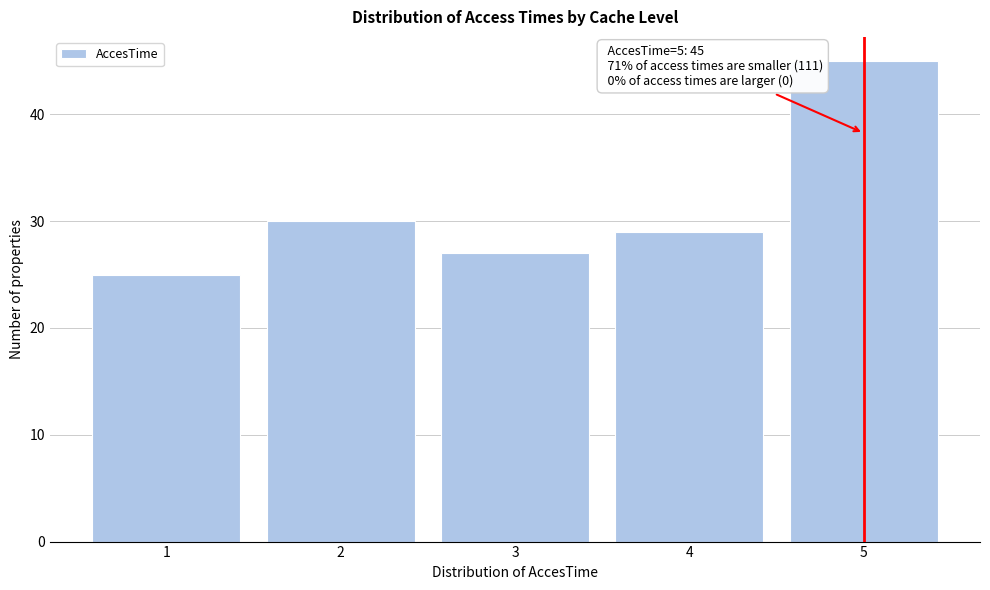

Over which range of the x-axis is the bar tallest?

4.5 to 5.5